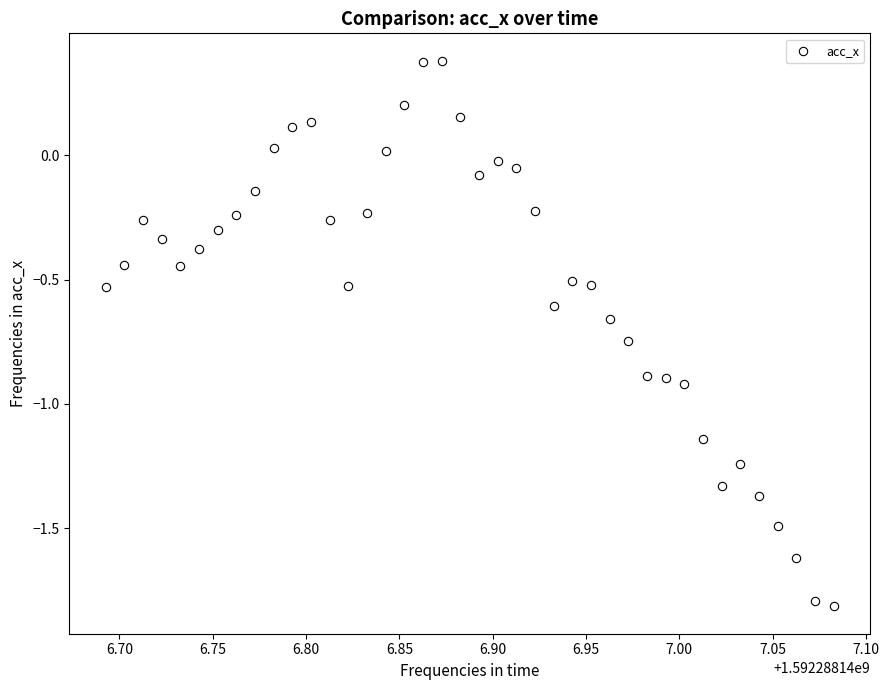

What is the range of X values (max minus min)?

0.4